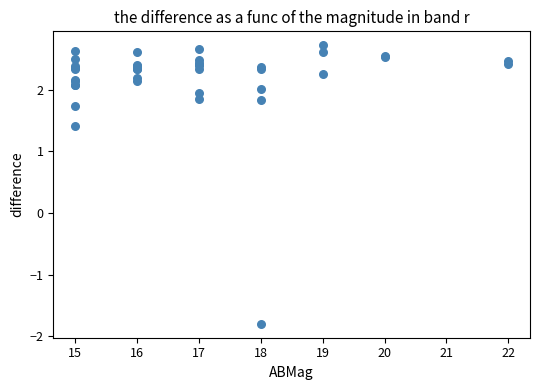

What Y value in the scatter plot is closest to 0?

1.4